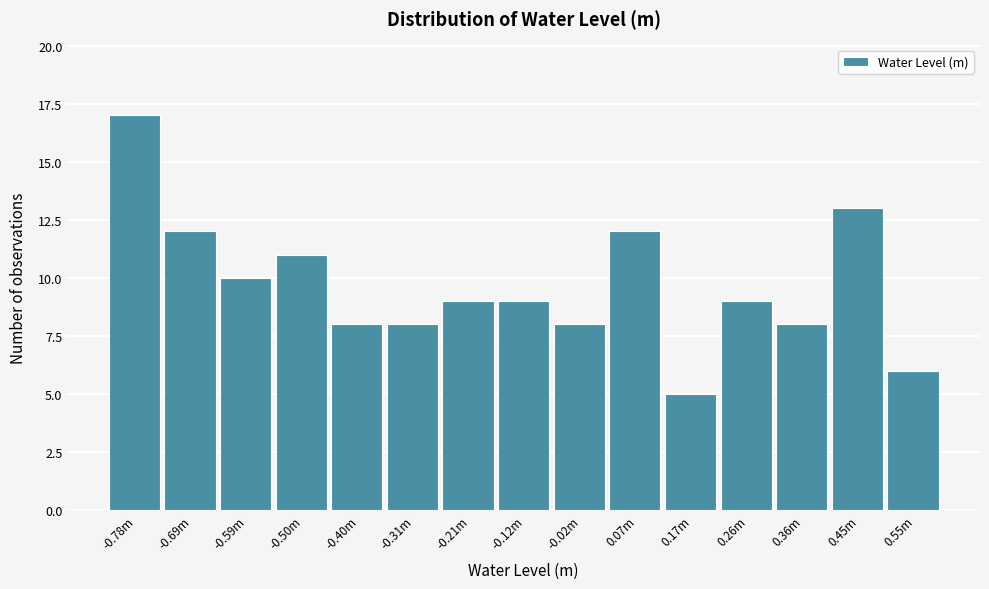

Reading left to right, transcribe all the data shown in this chart.

-0.78m=17	-0.69m=12	-0.59m=10	-0.50m=11	-0.40m=8	-0.31m=8	-0.21m=9	-0.12m=9	-0.02m=8	0.07m=12	0.17m=5	0.26m=9	0.36m=8	0.45m=13	0.55m=6